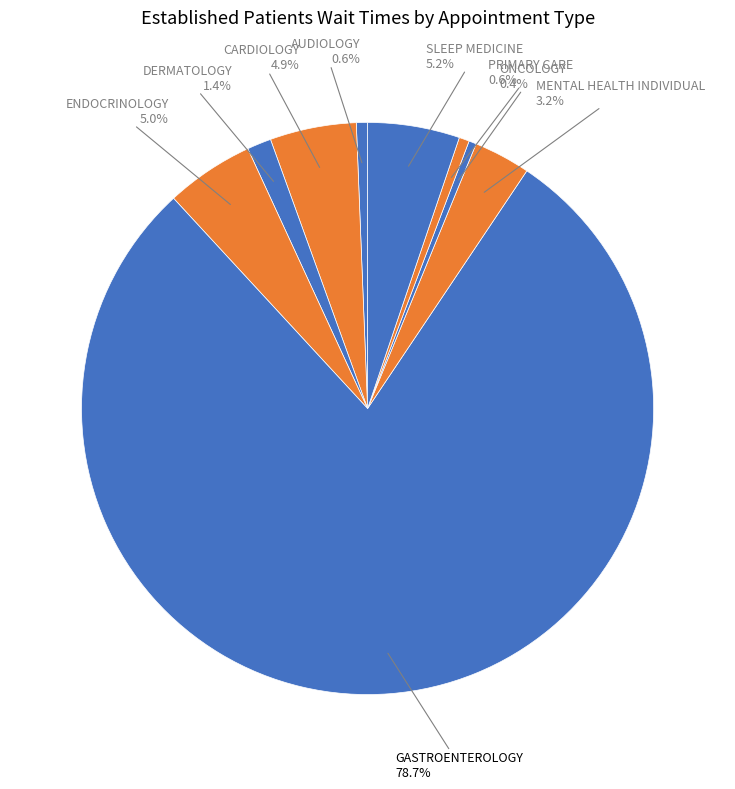

The GASTROENTEROLOGY slice represents 79% of the pie. True or false?

True